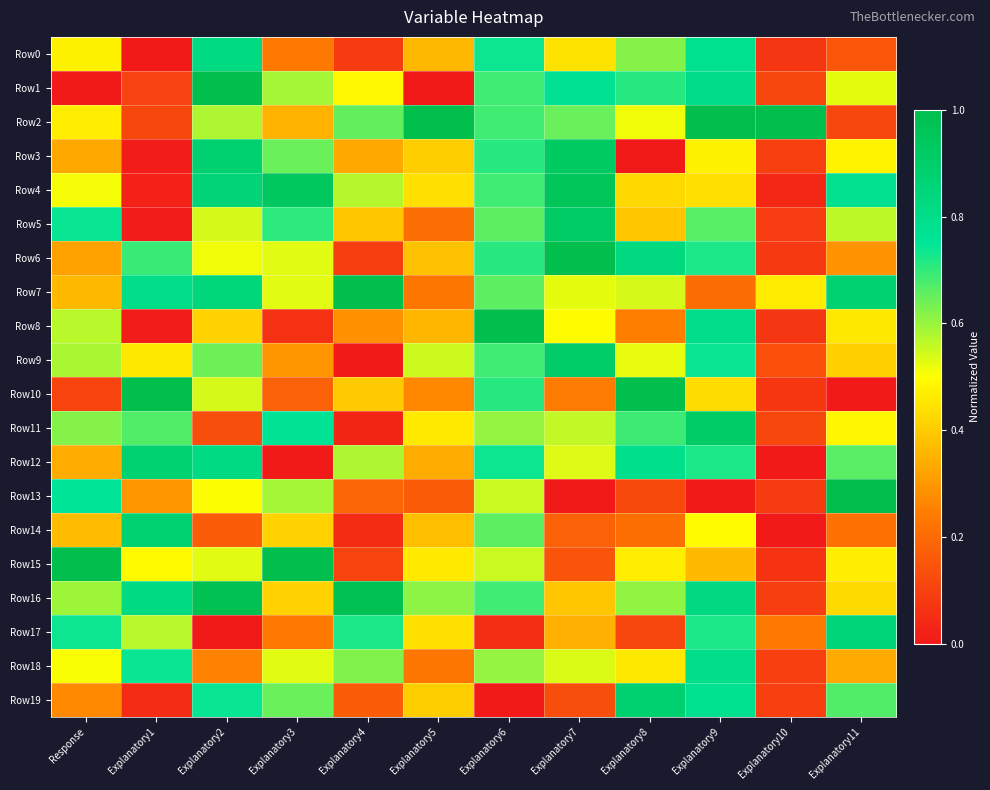

How many distinct data groups are displayed?

20